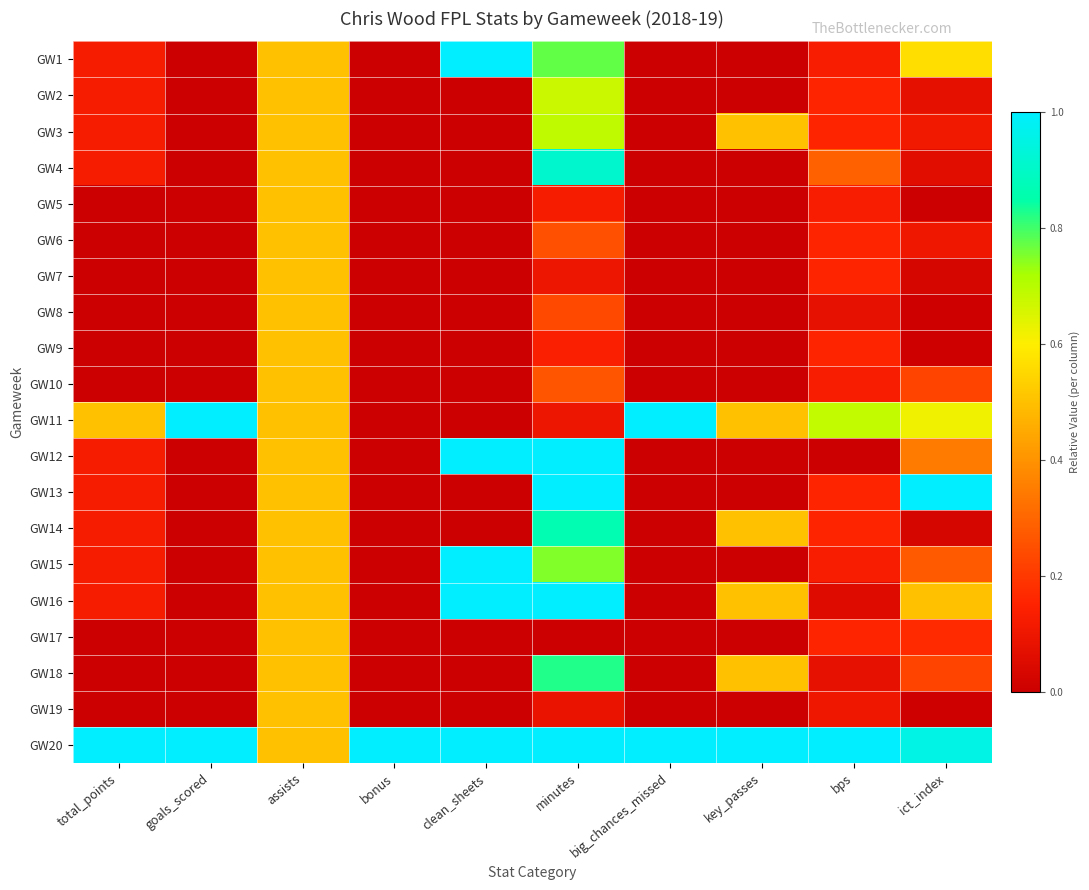

Reading left to right, extract all data points from this chart.

GW1: total_points=0.1	goals_scored=0.0	assists=0.5	bonus=0.0	clean_sheets=1.0	minutes=0.8	big_chances_missed=0.0	key_passes=0.0	bps=0.1	ict_index=0.6
GW2: total_points=0.1	goals_scored=0.0	assists=0.5	bonus=0.0	clean_sheets=0.0	minutes=0.7	big_chances_missed=0.0	key_passes=0.0	bps=0.2	ict_index=0.1
GW3: total_points=0.1	goals_scored=0.0	assists=0.5	bonus=0.0	clean_sheets=0.0	minutes=0.7	big_chances_missed=0.0	key_passes=0.5	bps=0.2	ict_index=0.1
GW4: total_points=0.1	goals_scored=0.0	assists=0.5	bonus=0.0	clean_sheets=0.0	minutes=0.9	big_chances_missed=0.0	key_passes=0.0	bps=0.3	ict_index=0.1
GW5: total_points=0.0	goals_scored=0.0	assists=0.5	bonus=0.0	clean_sheets=0.0	minutes=0.1	big_chances_missed=0.0	key_passes=0.0	bps=0.1	ict_index=0.0
GW6: total_points=0.0	goals_scored=0.0	assists=0.5	bonus=0.0	clean_sheets=0.0	minutes=0.2	big_chances_missed=0.0	key_passes=0.0	bps=0.2	ict_index=0.1
GW7: total_points=0.0	goals_scored=0.0	assists=0.5	bonus=0.0	clean_sheets=0.0	minutes=0.1	big_chances_missed=0.0	key_passes=0.0	bps=0.2	ict_index=0.0
GW8: total_points=0.0	goals_scored=0.0	assists=0.5	bonus=0.0	clean_sheets=0.0	minutes=0.2	big_chances_missed=0.0	key_passes=0.0	bps=0.1	ict_index=0.0
GW9: total_points=0.0	goals_scored=0.0	assists=0.5	bonus=0.0	clean_sheets=0.0	minutes=0.1	big_chances_missed=0.0	key_passes=0.0	bps=0.2	ict_index=0.0
GW10: total_points=0.0	goals_scored=0.0	assists=0.5	bonus=0.0	clean_sheets=0.0	minutes=0.3	big_chances_missed=0.0	key_passes=0.0	bps=0.1	ict_index=0.2
GW11: total_points=0.5	goals_scored=1.0	assists=0.5	bonus=0.0	clean_sheets=0.0	minutes=0.1	big_chances_missed=1.0	key_passes=0.5	bps=0.7	ict_index=0.6
GW12: total_points=0.1	goals_scored=0.0	assists=0.5	bonus=0.0	clean_sheets=1.0	minutes=1.0	big_chances_missed=0.0	key_passes=0.0	bps=0.0	ict_index=0.3
GW13: total_points=0.1	goals_scored=0.0	assists=0.5	bonus=0.0	clean_sheets=0.0	minutes=1.0	big_chances_missed=0.0	key_passes=0.0	bps=0.2	ict_index=1.0
GW14: total_points=0.1	goals_scored=0.0	assists=0.5	bonus=0.0	clean_sheets=0.0	minutes=0.9	big_chances_missed=0.0	key_passes=0.5	bps=0.2	ict_index=0.0
GW15: total_points=0.1	goals_scored=0.0	assists=0.5	bonus=0.0	clean_sheets=1.0	minutes=0.8	big_chances_missed=0.0	key_passes=0.0	bps=0.1	ict_index=0.3
GW16: total_points=0.1	goals_scored=0.0	assists=0.5	bonus=0.0	clean_sheets=1.0	minutes=1.0	big_chances_missed=0.0	key_passes=0.5	bps=0.1	ict_index=0.5
GW17: total_points=0.0	goals_scored=0.0	assists=0.5	bonus=0.0	clean_sheets=0.0	minutes=0.0	big_chances_missed=0.0	key_passes=0.0	bps=0.2	ict_index=0.2
GW18: total_points=0.0	goals_scored=0.0	assists=0.5	bonus=0.0	clean_sheets=0.0	minutes=0.8	big_chances_missed=0.0	key_passes=0.5	bps=0.1	ict_index=0.2
GW19: total_points=0.0	goals_scored=0.0	assists=0.5	bonus=0.0	clean_sheets=0.0	minutes=0.1	big_chances_missed=0.0	key_passes=0.0	bps=0.1	ict_index=0.0
GW20: total_points=1.0	goals_scored=1.0	assists=0.5	bonus=1.0	clean_sheets=1.0	minutes=1.0	big_chances_missed=1.0	key_passes=1.0	bps=1.0	ict_index=1.0